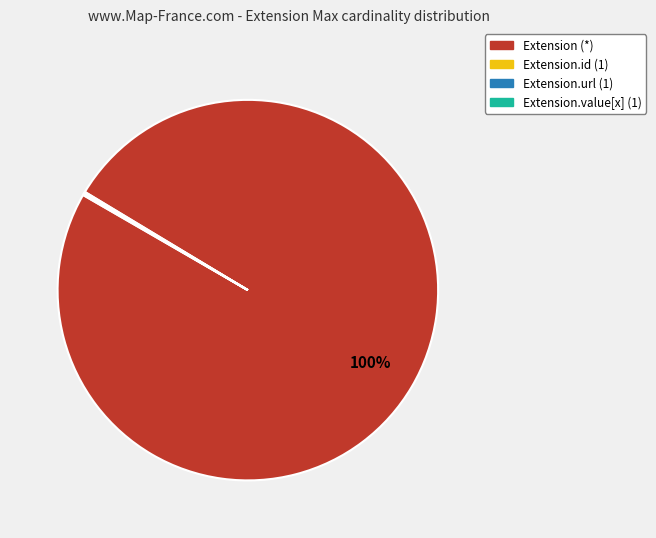

To the nearest percent, what is the average slice percentage?

25%